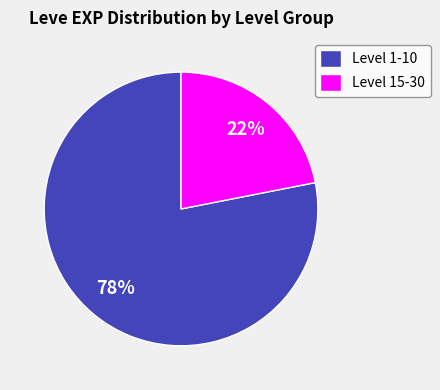

Is the sum of Level 1-10 and Level 15-30 greater than half?

Yes